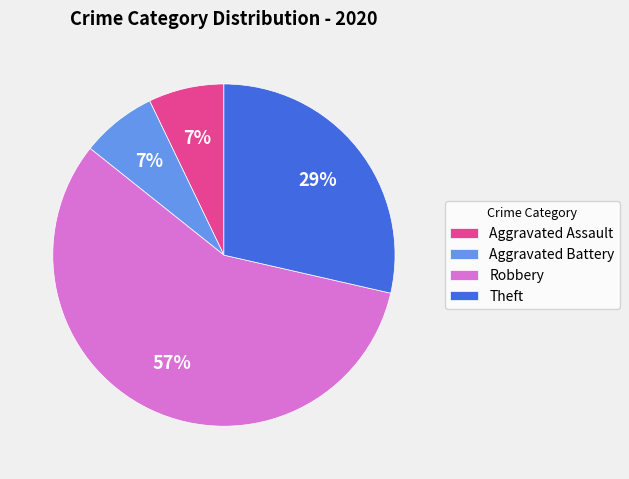

What is the largest slice in the pie chart?

Robbery